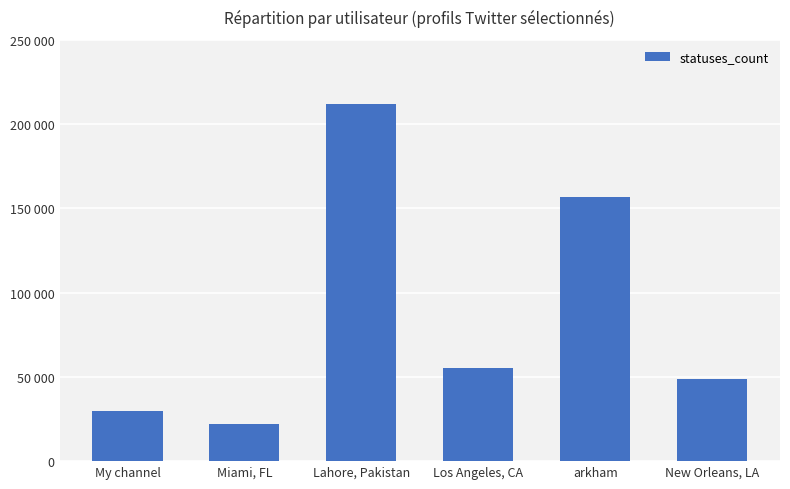

Are the bars horizontal?

No